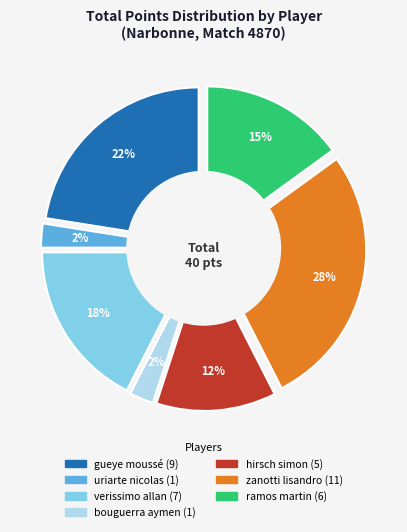

What is the largest slice in the pie chart?

zanotti lisandro